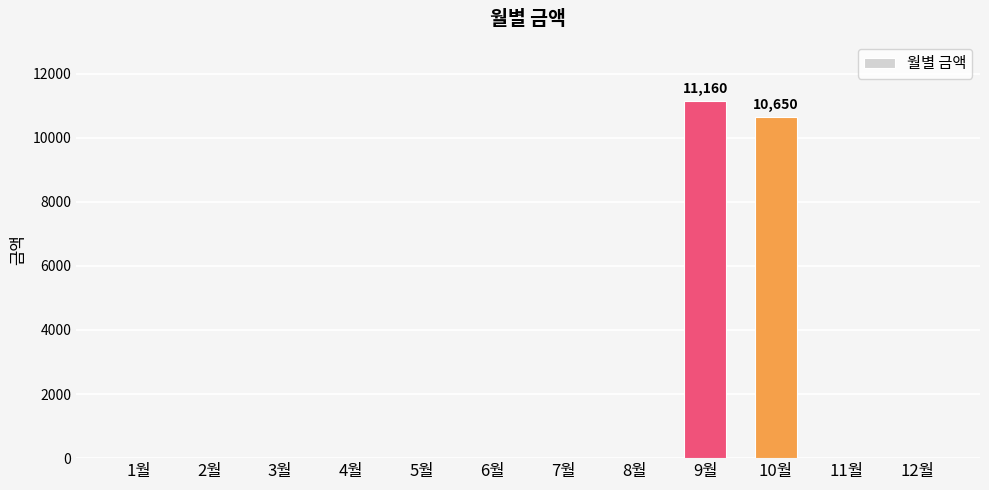

How many series are shown in this chart?

1